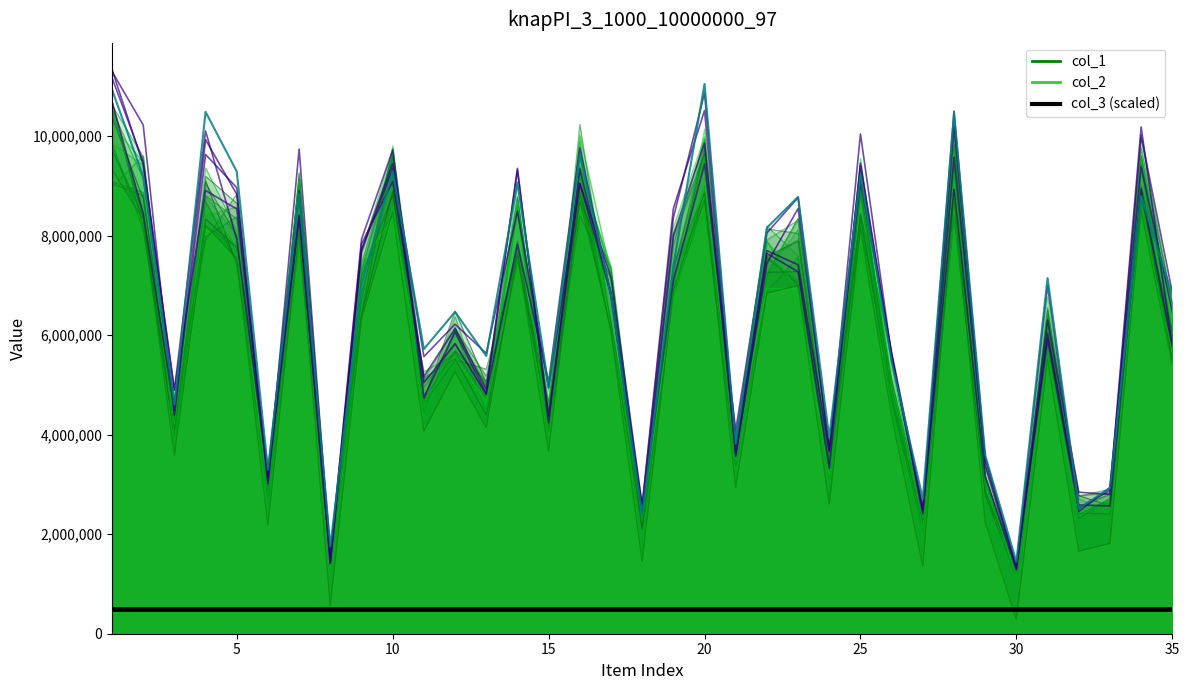

The value of col_1 at 18 is 2414992.2. True or false?

False